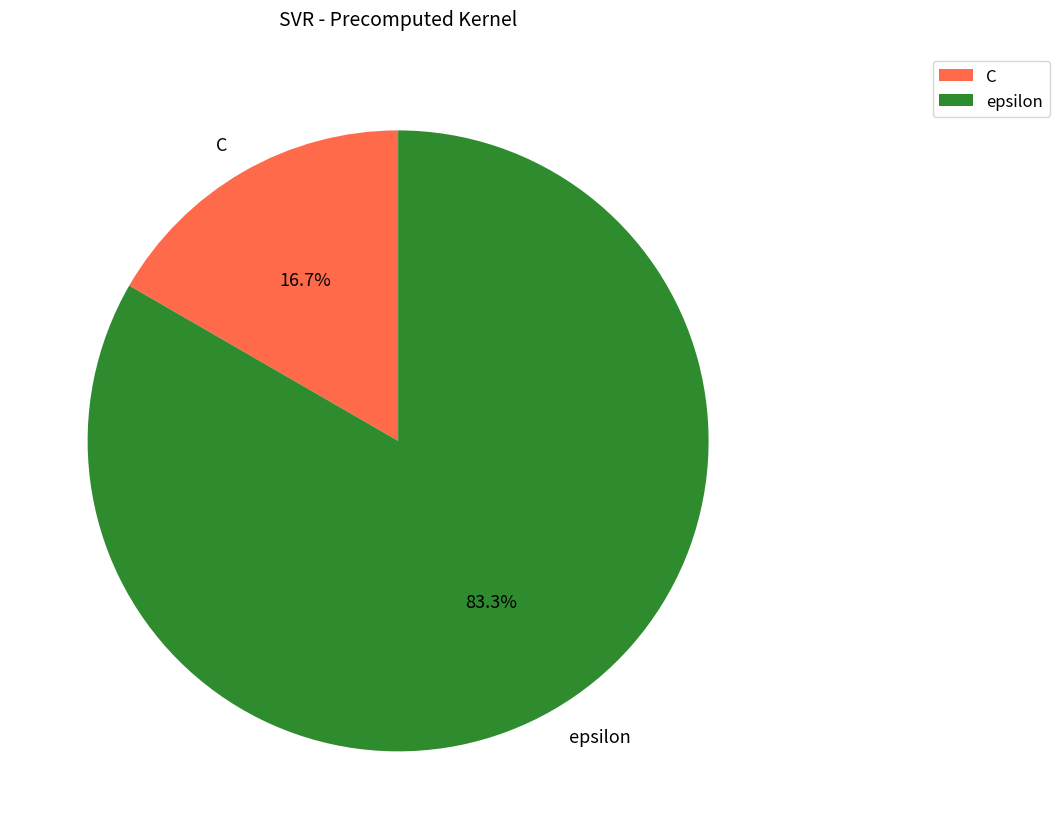

Which slice is the largest?

epsilon